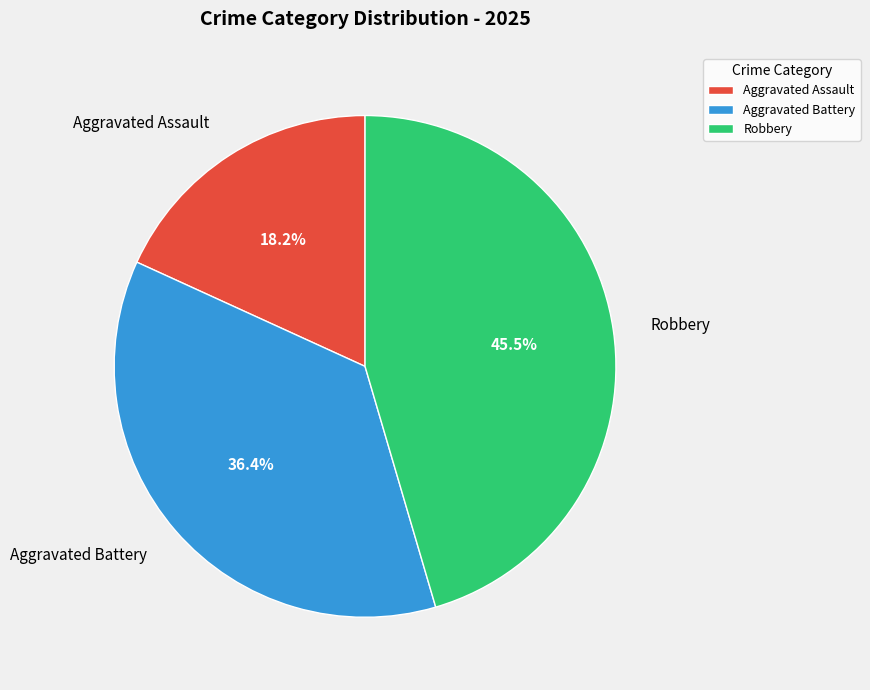

To the nearest percent, what percentage of the pie is Aggravated Assault?

18%